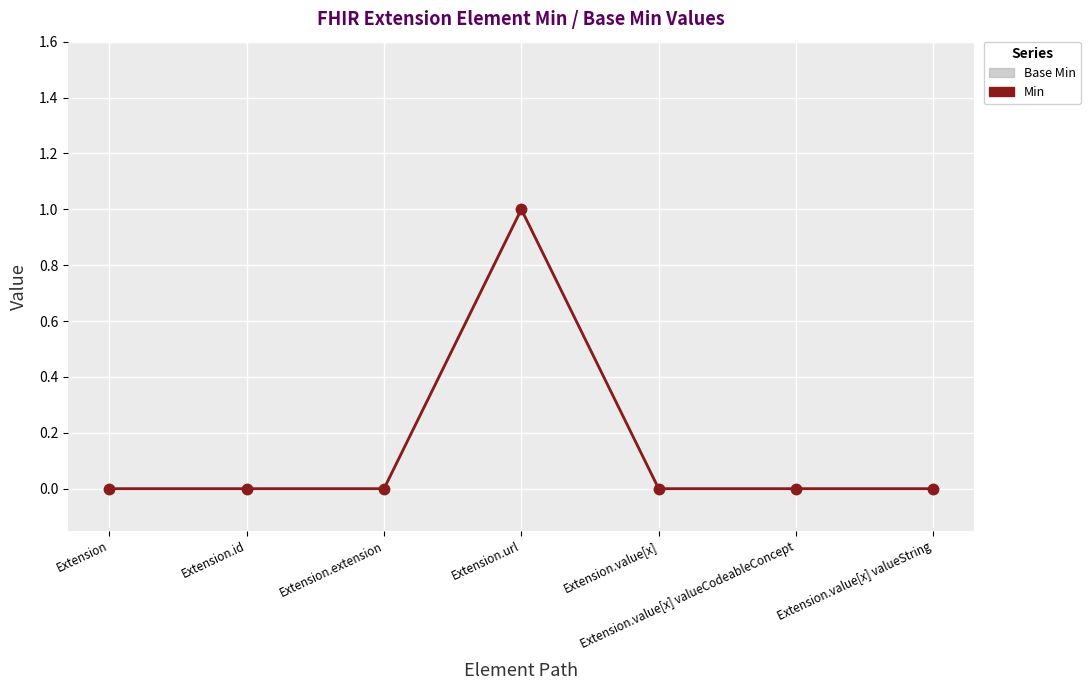

Which series reaches the minimum Y coordinate?

Base Min